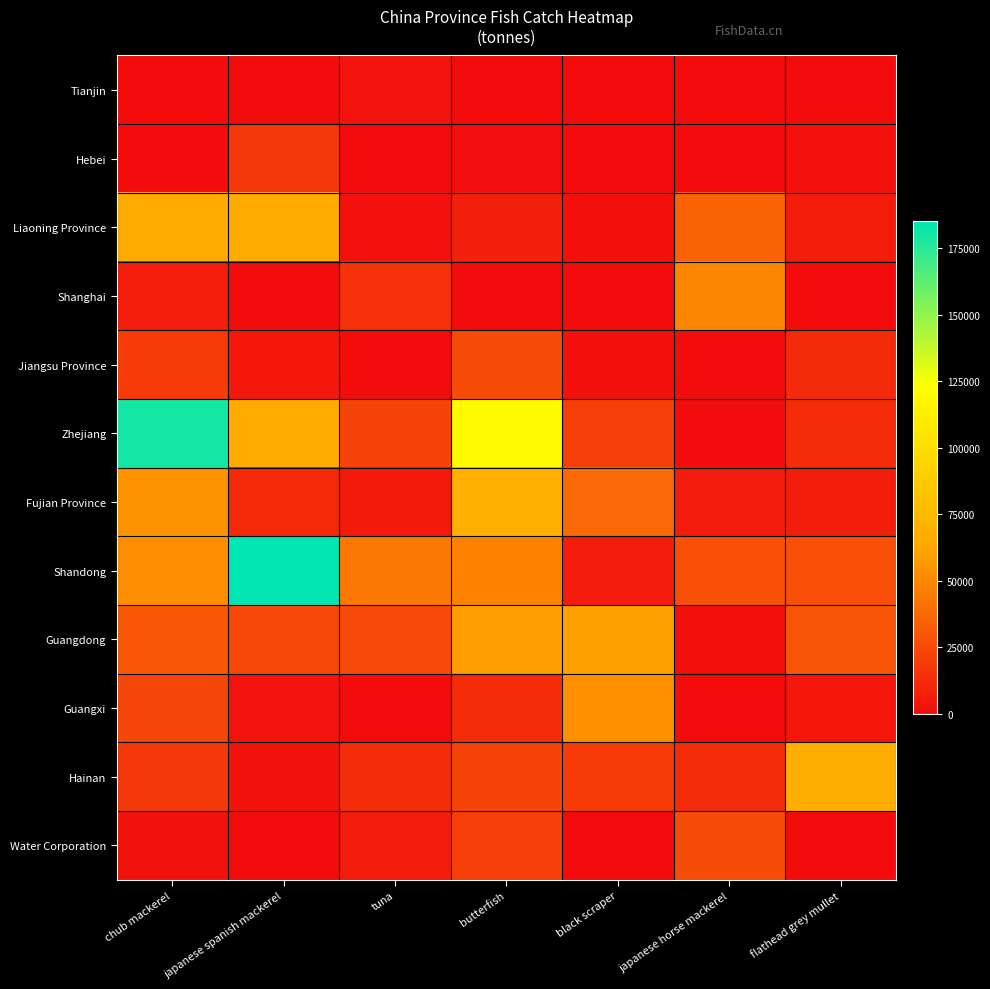

At how many categories does at least one series exceed 21355?

7